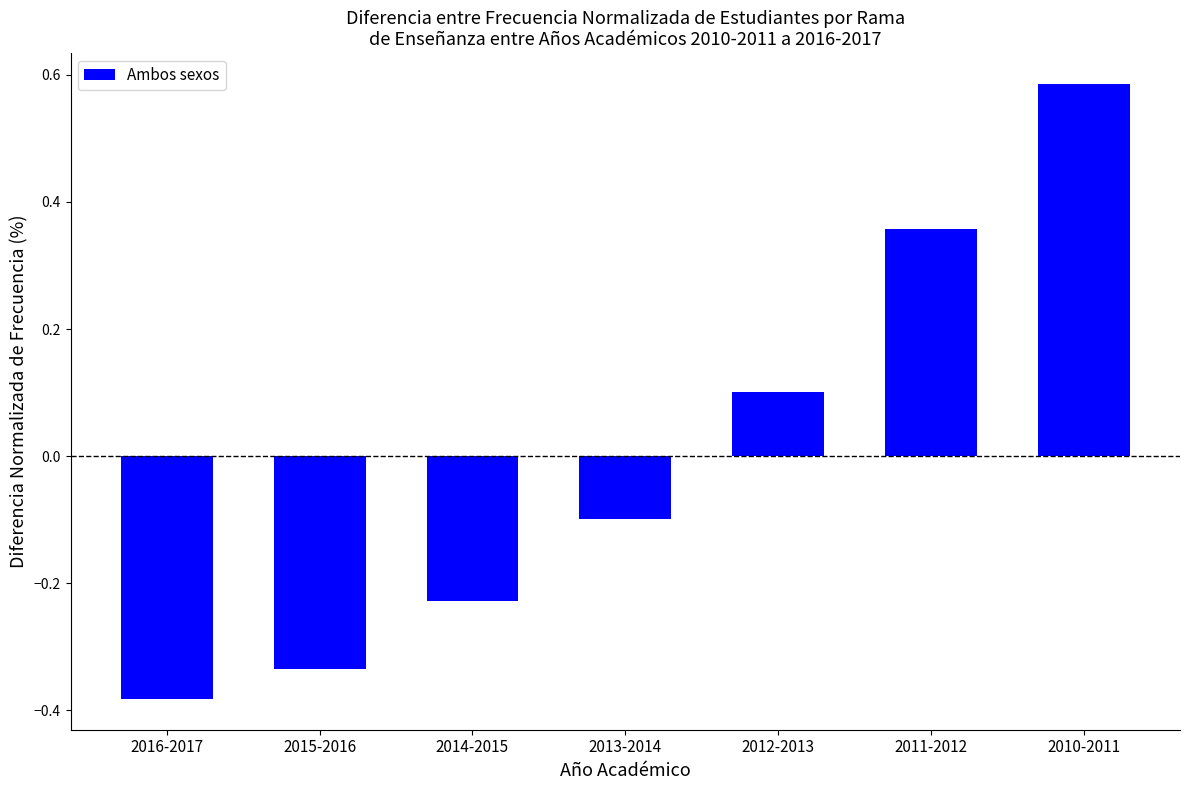

Does the chart contain stacked bars?

No